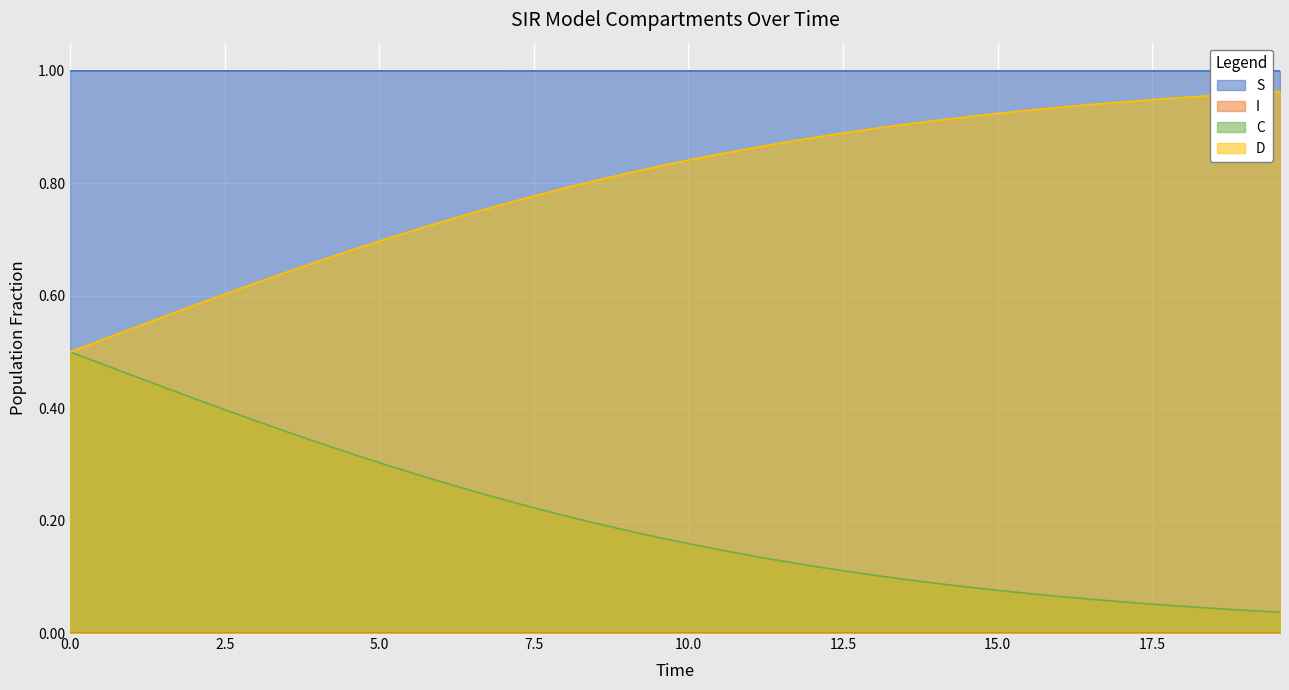

Which series has the largest range (max minus min)?

C